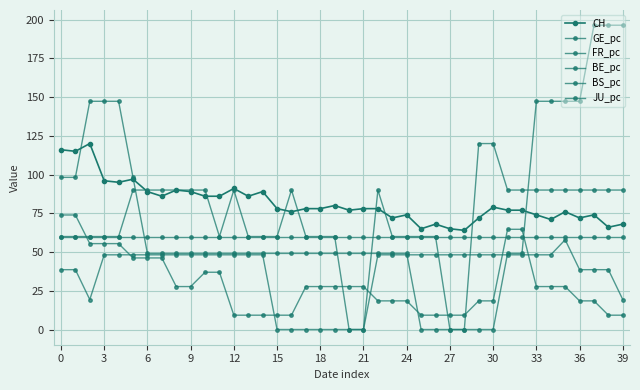

Is this an area chart (filled region under the line)?

No